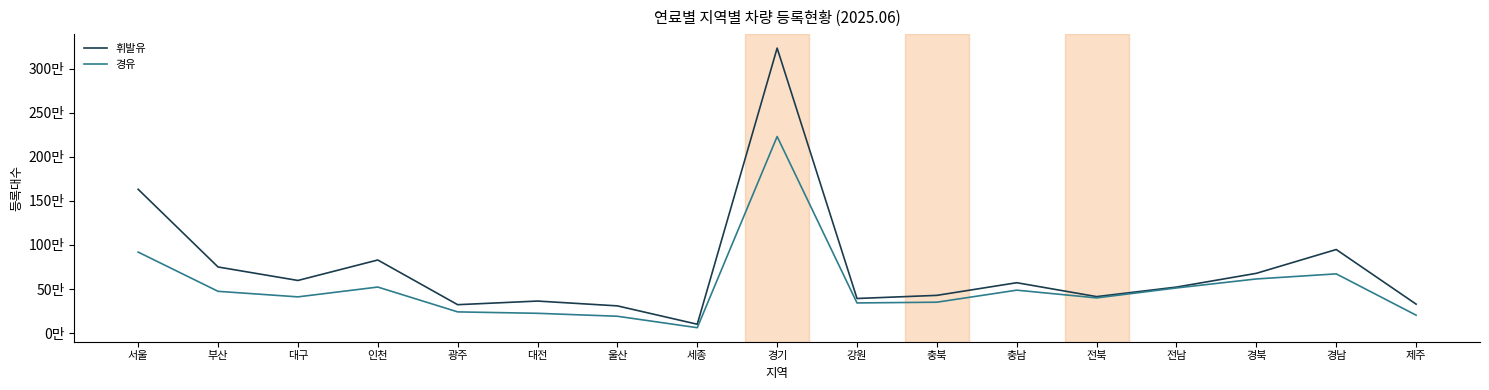

Does the chart have visible grid lines?

No